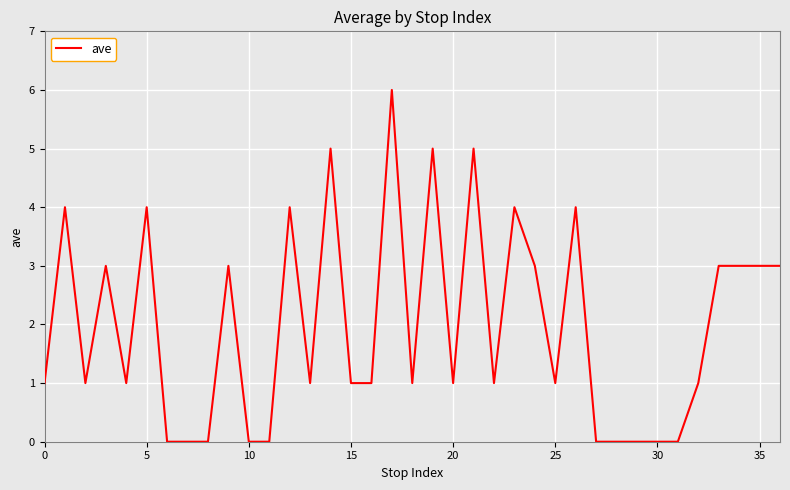

What is the maximum value shown in the chart?

6